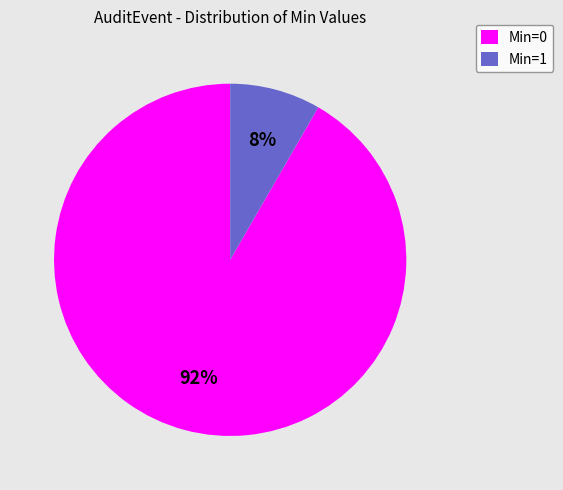

To the nearest percent, what percentage of the pie is Min=1?

8%